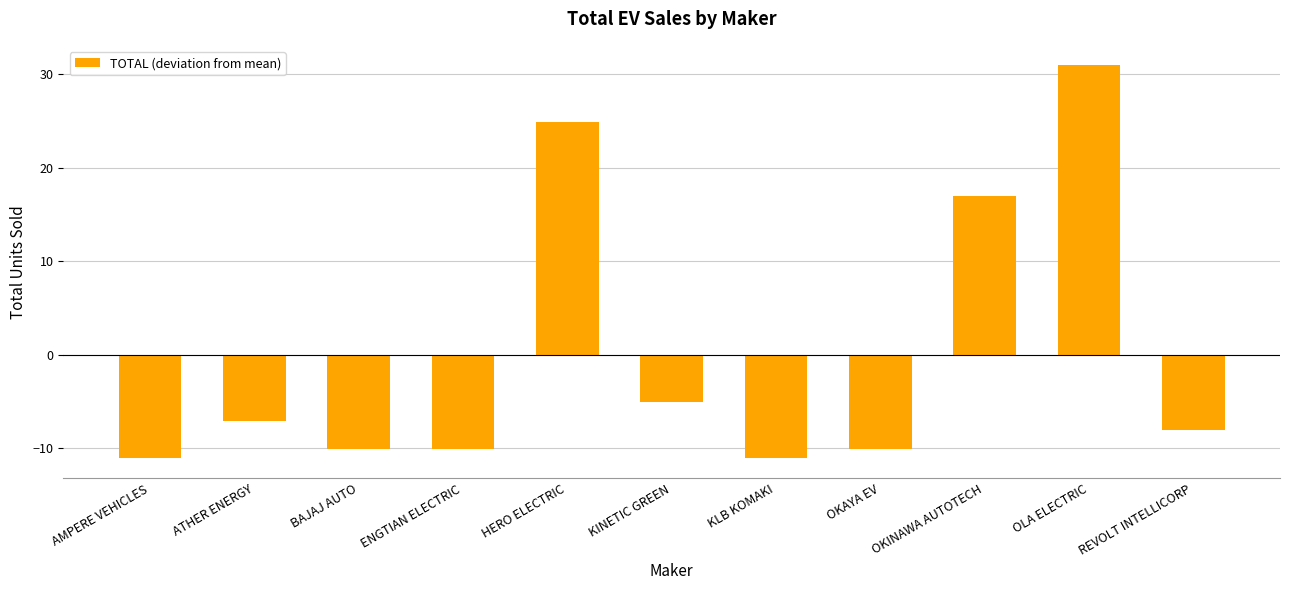

How many data points are above -8?

5